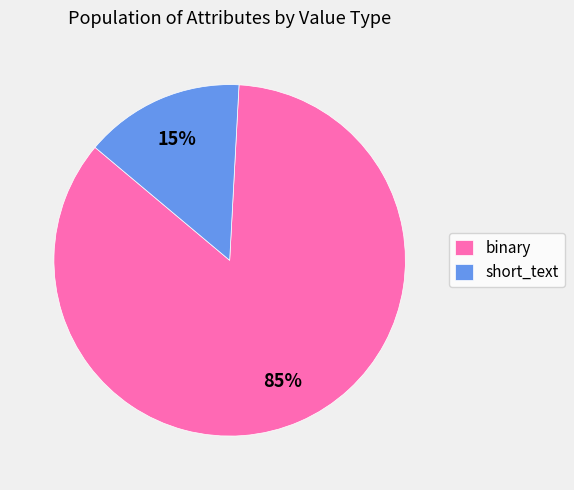

Combined, do short_text and binary account for over 50%?

Yes